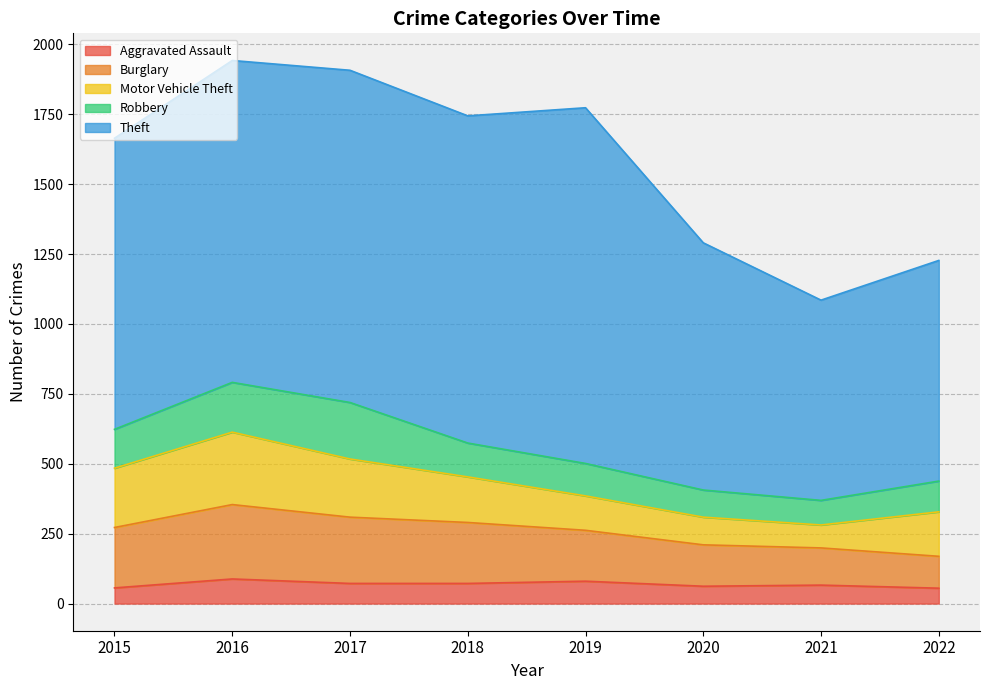

How many values in the Burglary series exceed 216?

3